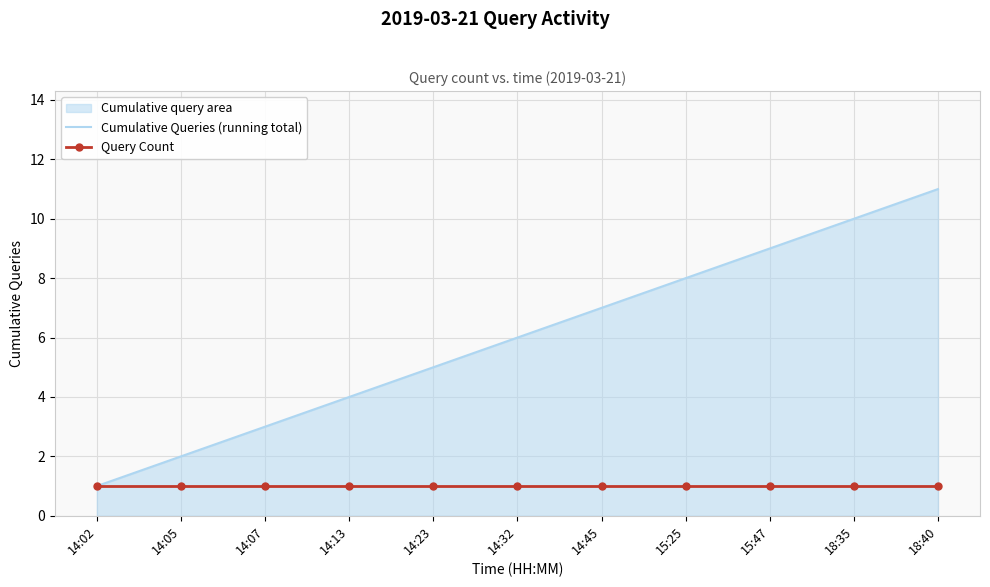

True or false: Query Count and Cumulative Queries (running total) intersect in this chart.

False